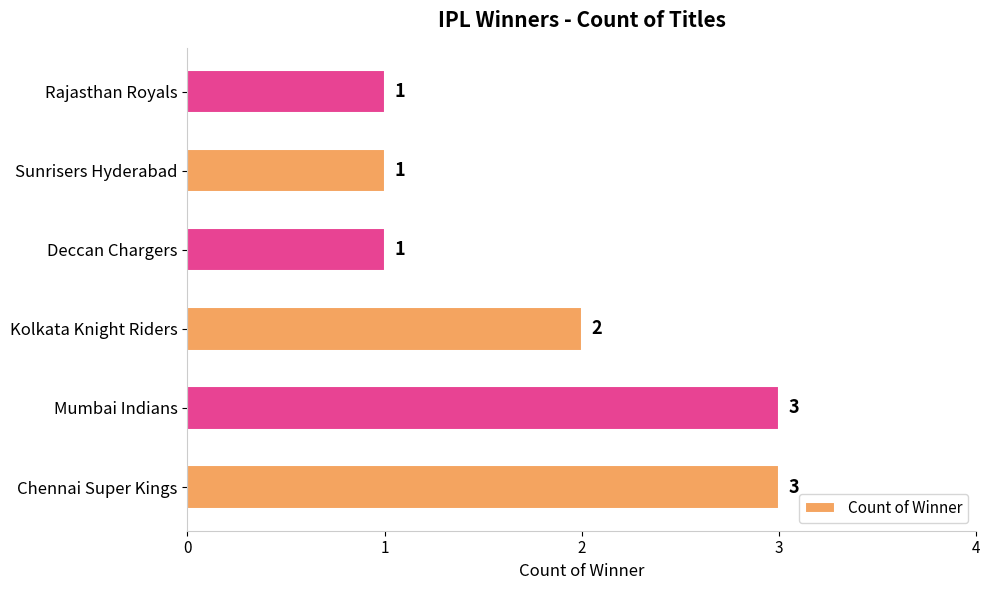

Reading bottom to top, list all the values displayed in this chart.

3	3	2	1	1	1